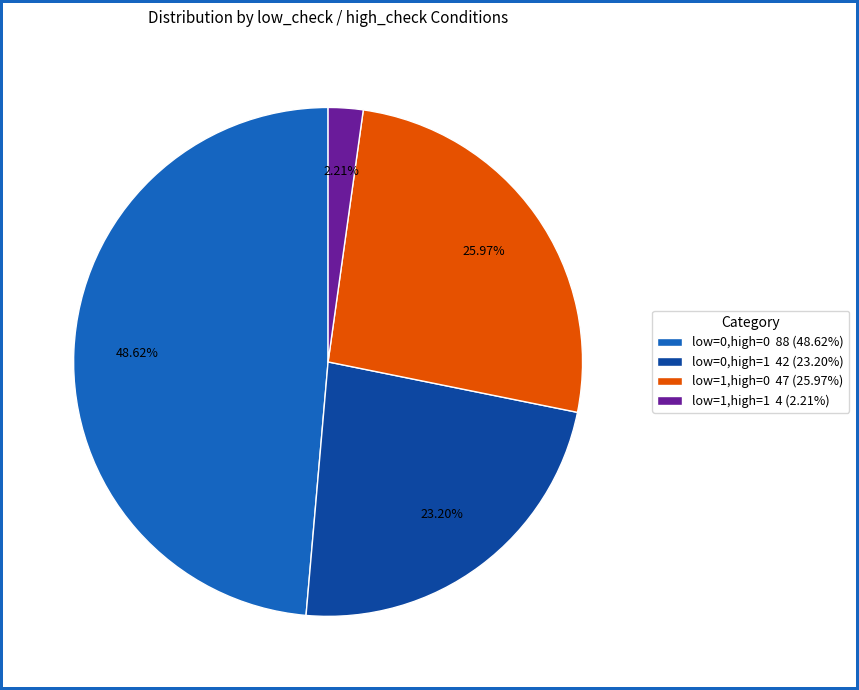

How many segments does this pie chart have?

4